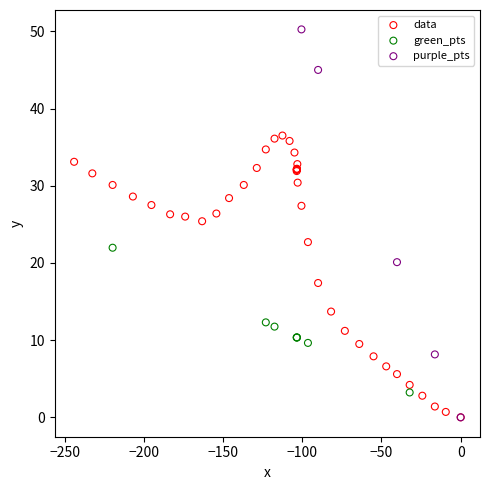

Which series contains the highest Y value?

purple_pts